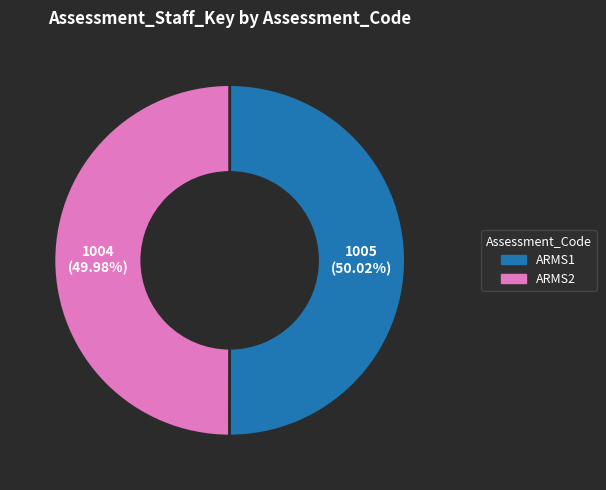

Is the sum of ARMS2 and ARMS1 greater than half?

Yes